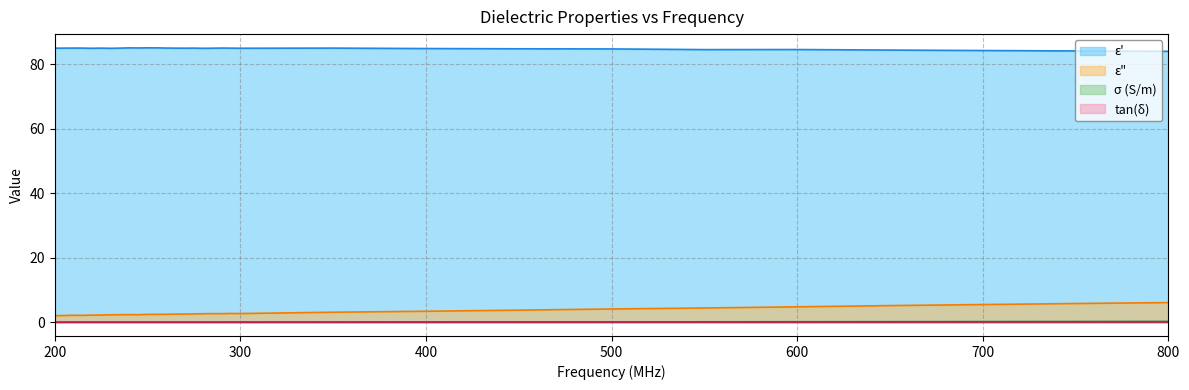

True or false: epsilon_double_prime and tan_delta cross at least once.

False